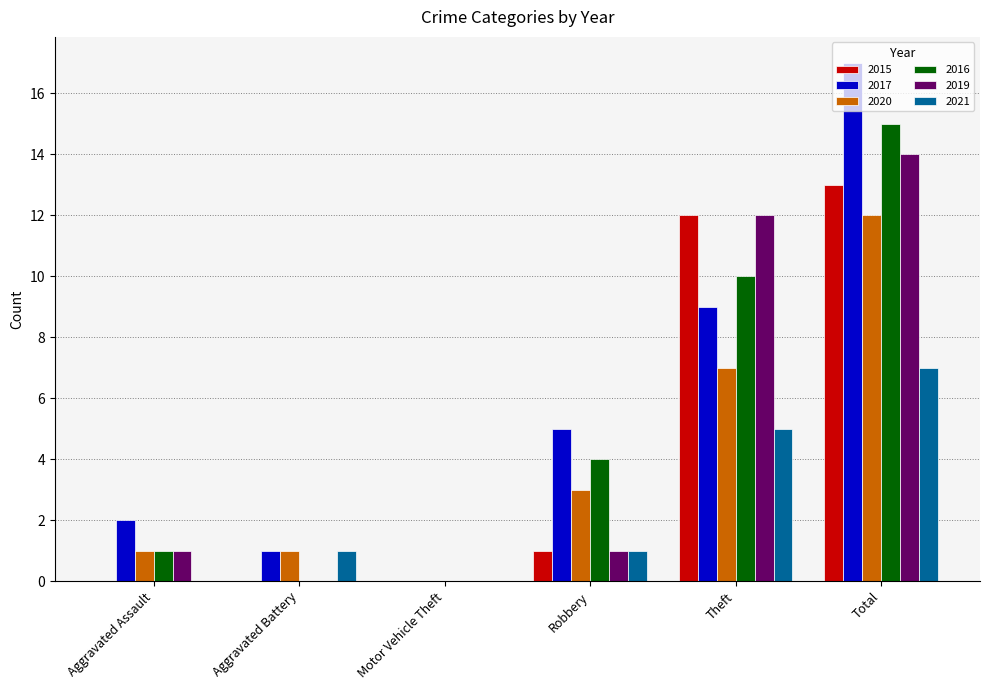

How many categories are shown in the chart?

6